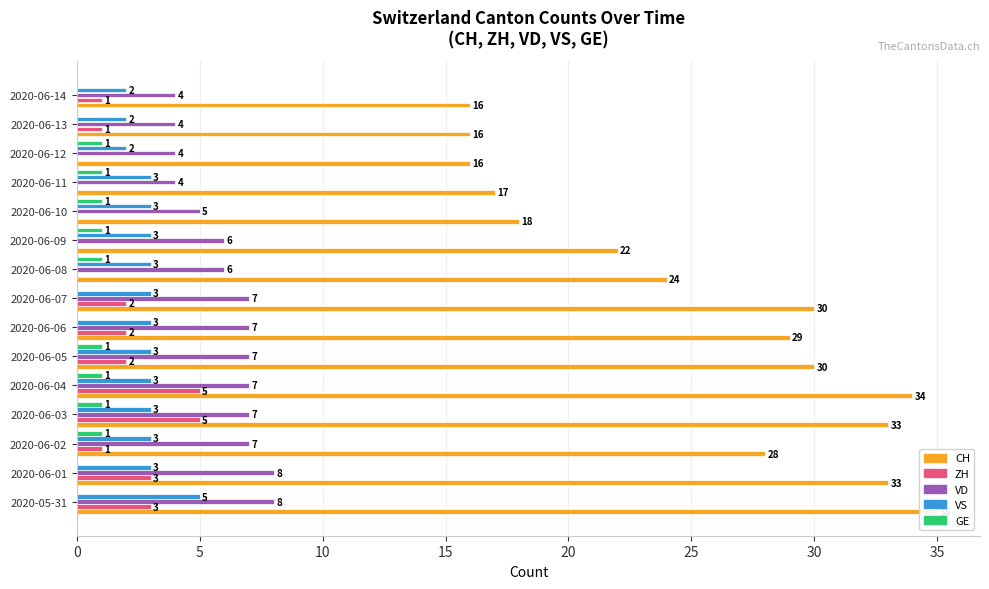

What are all the series names shown in the legend?

CH, ZH, VD, VS, GE